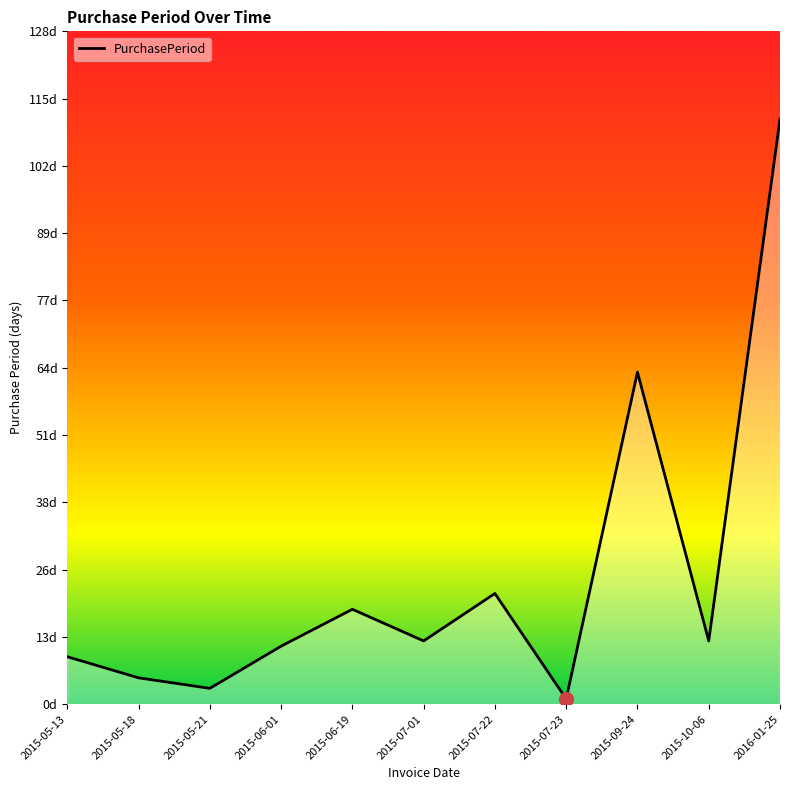

Is this an area chart (filled region under the line)?

Yes